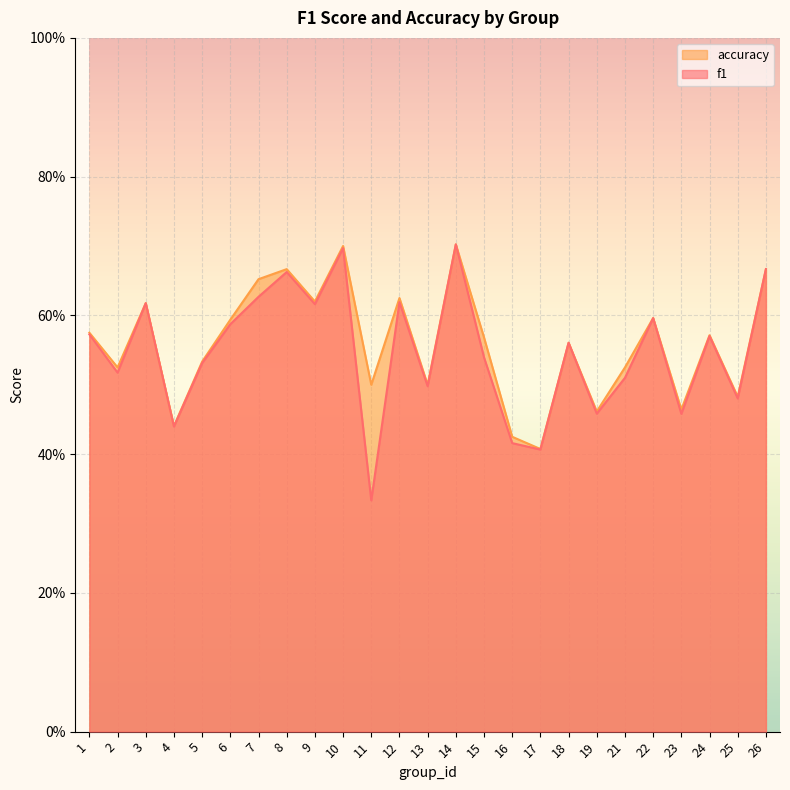

At which category is the sum across all series the highest?

14